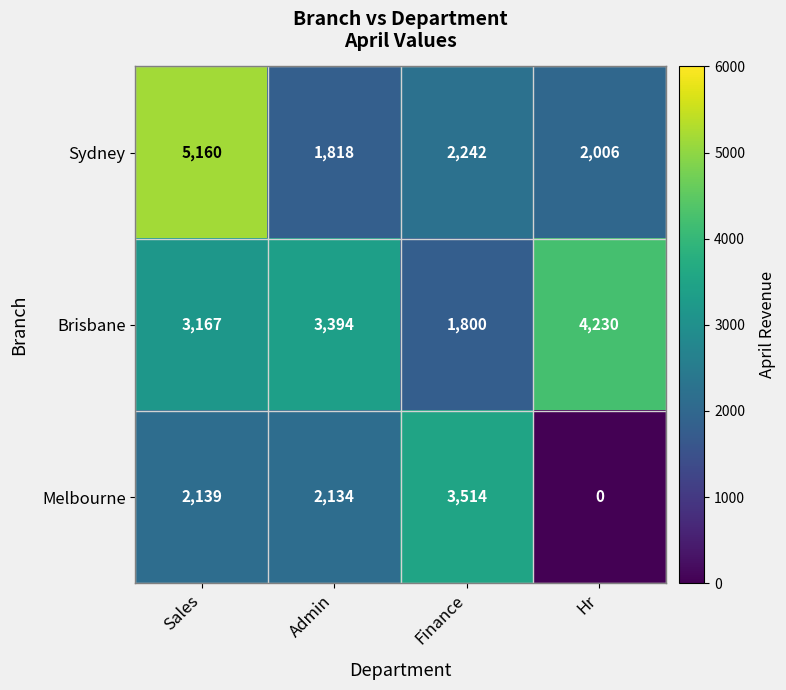

Which series has the widest spread of values?

Melbourne